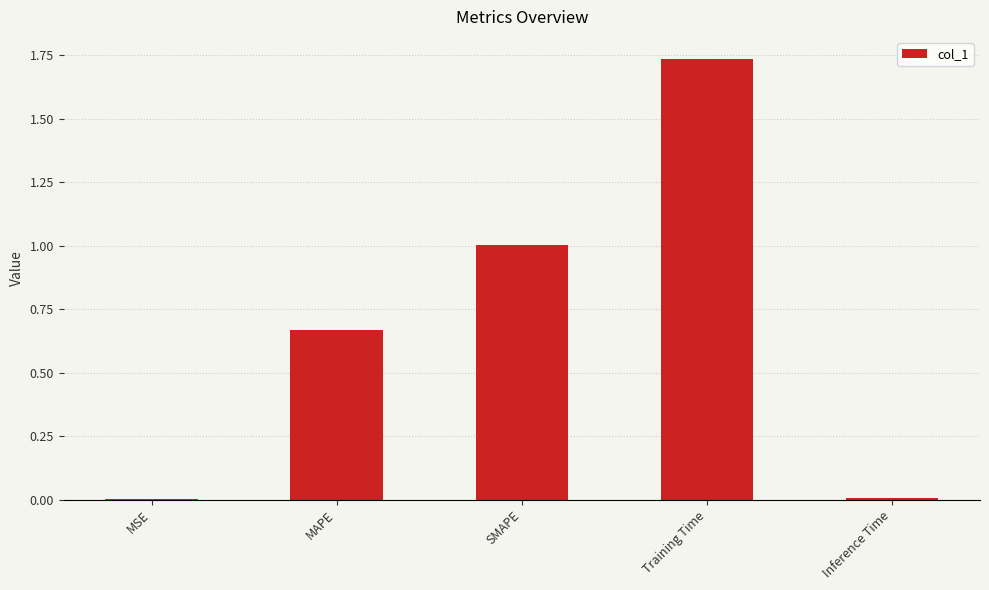

Between Inference Time and Training Time, which is larger?

Training Time